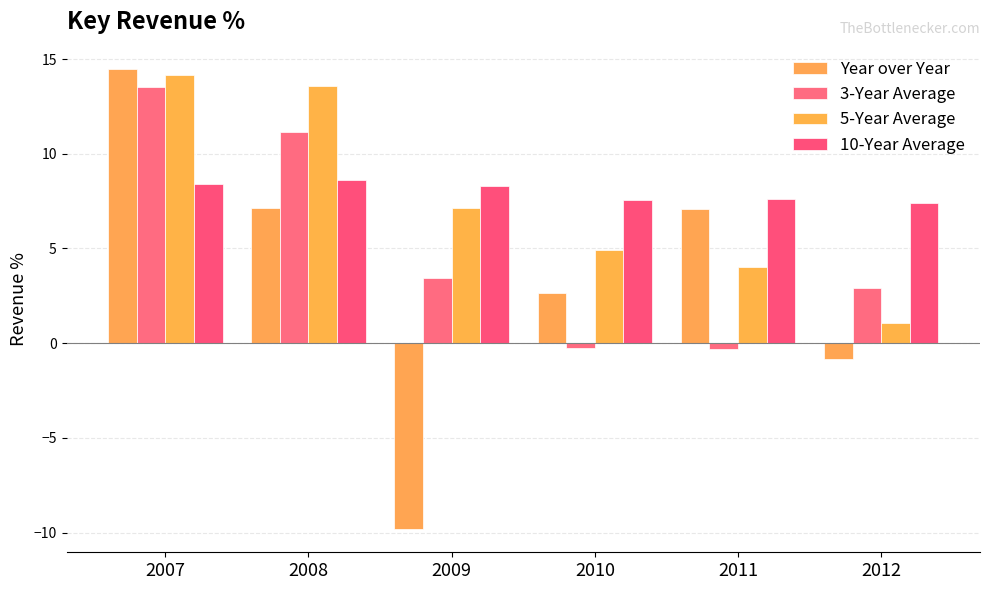

Where is 10-Year Average nearest to the value 8?

2009